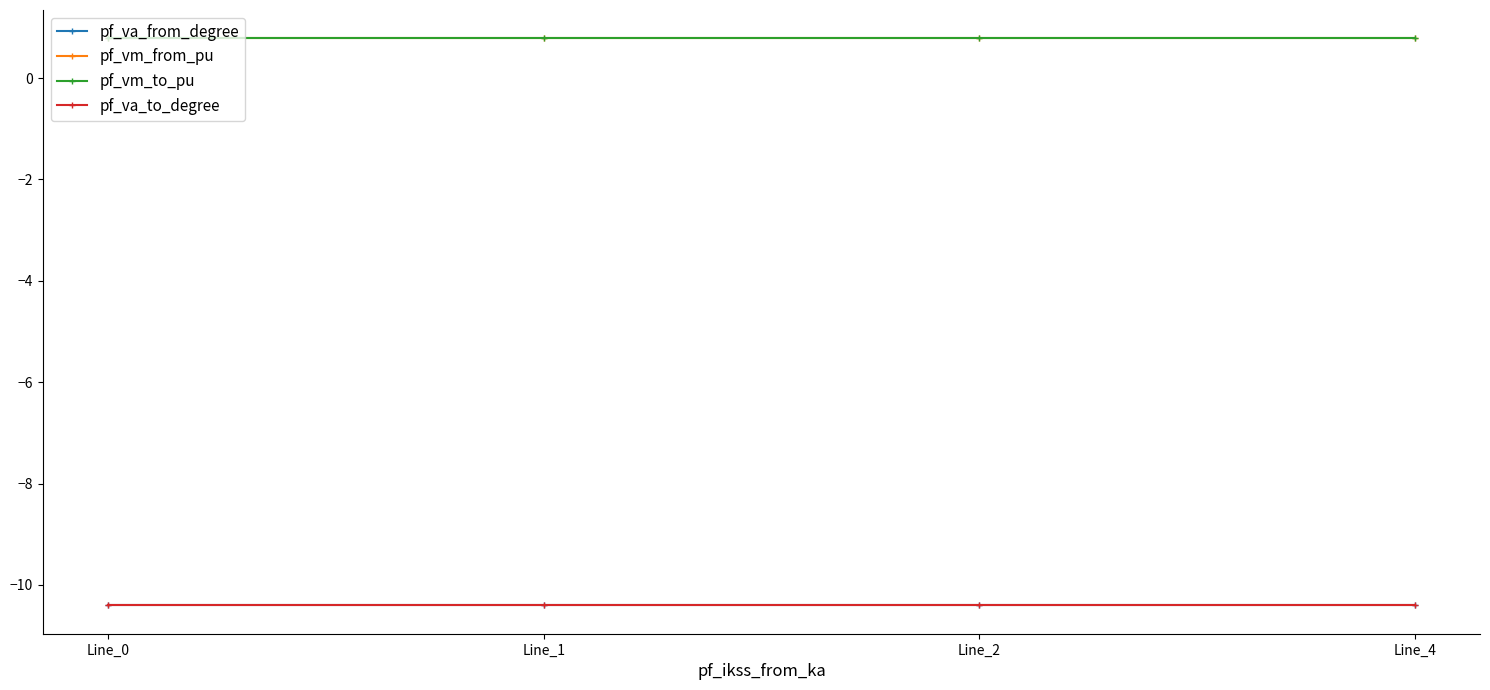

Which series has the largest total across all categories?

pf_vm_to_pu